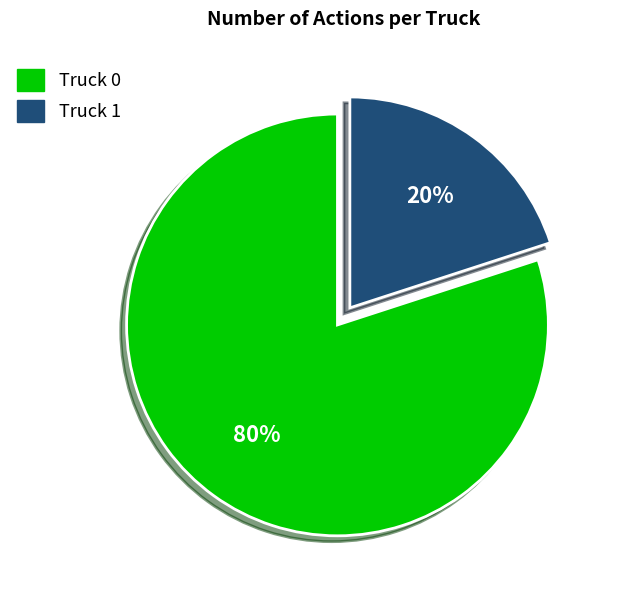

Rank the categories by value from highest to lowest.

Truck 0, Truck 1